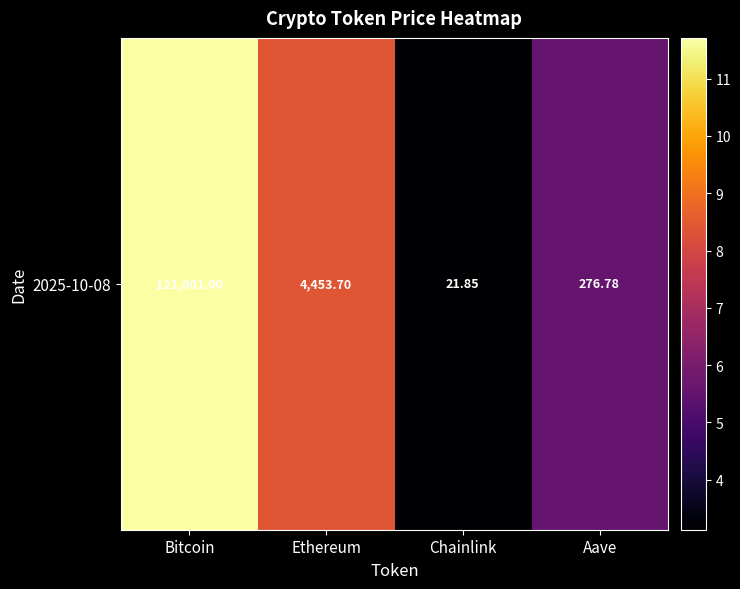

Is it true that the value at Chainlink is 5.3?

False